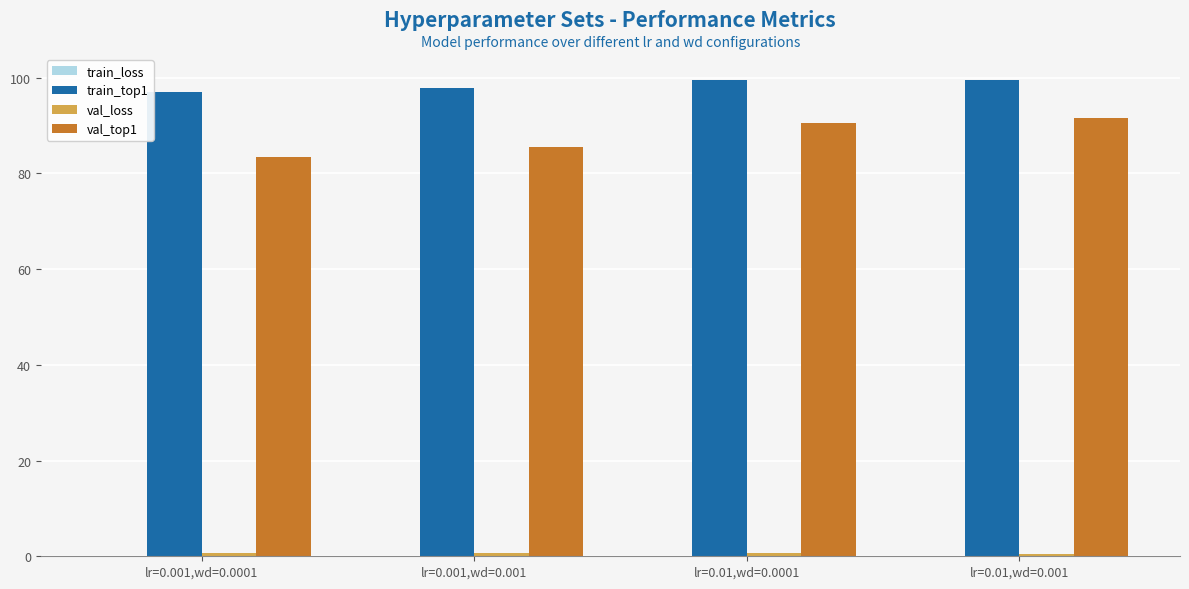

Which series has the largest total across all categories?

train_top1